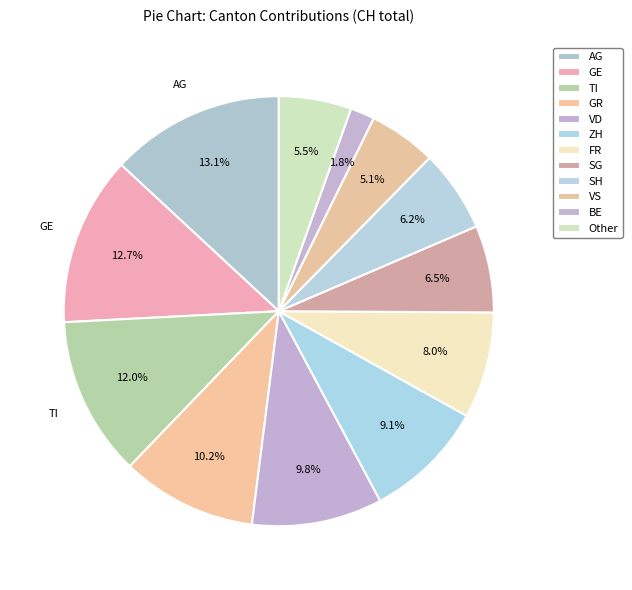

How many segments does this pie chart have?

12